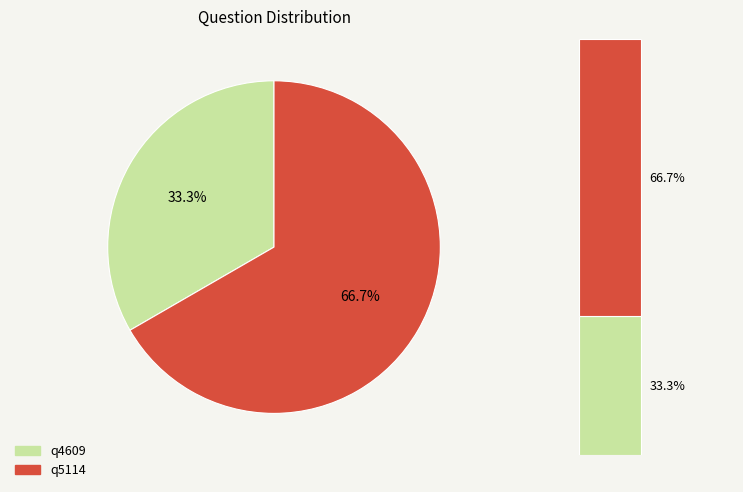

To the nearest percent, what portion does q4609 represent?

33%